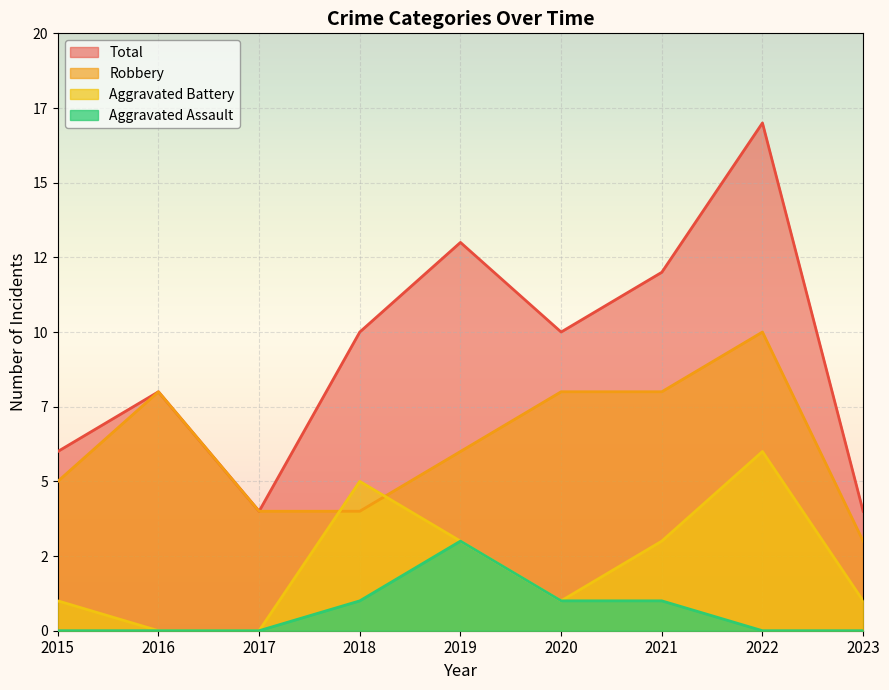

Reading right to left, what are all the values shown in this chart?

Robbery: 2023=3	2022=10	2021=8	2020=8	2019=6	2018=4	2017=4	2016=8	2015=5
Aggravated Battery: 2023=1	2022=6	2021=3	2020=1	2019=3	2018=5	2017=0	2016=0	2015=1
Aggravated Assault: 2023=0	2022=0	2021=1	2020=1	2019=3	2018=1	2017=0	2016=0	2015=0
Total: 2023=4	2022=17	2021=12	2020=10	2019=13	2018=10	2017=4	2016=8	2015=6